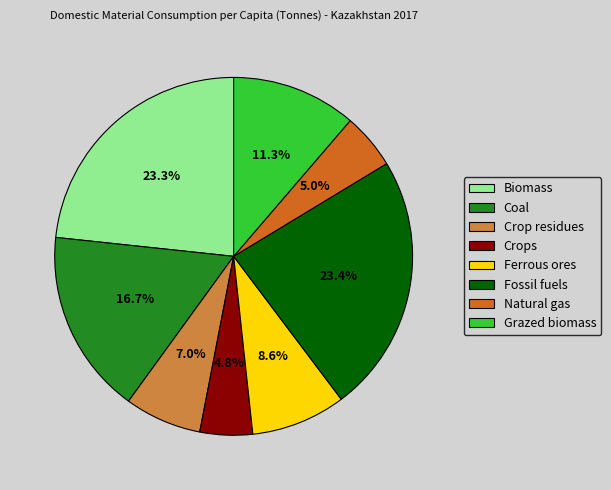

Combined, what portion of the pie is Ferrous ores and Grazed biomass?

19.9%